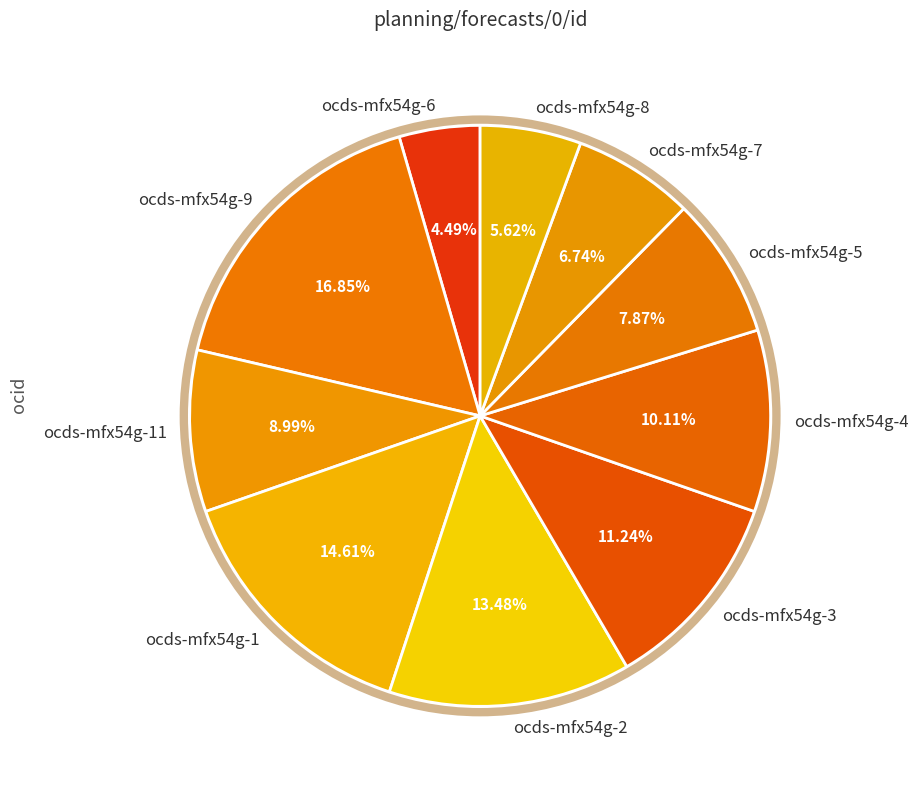

Is it true that ocds-mfx54g-5 is 8% of the pie?

True